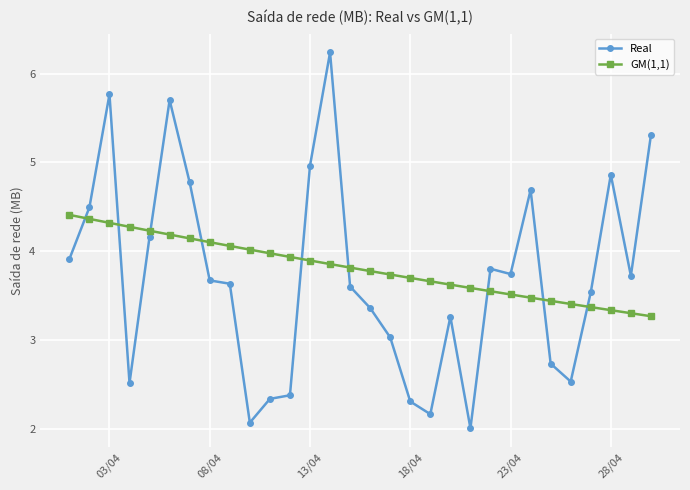

True or false: Real has more than 1 interior local peaks.

True